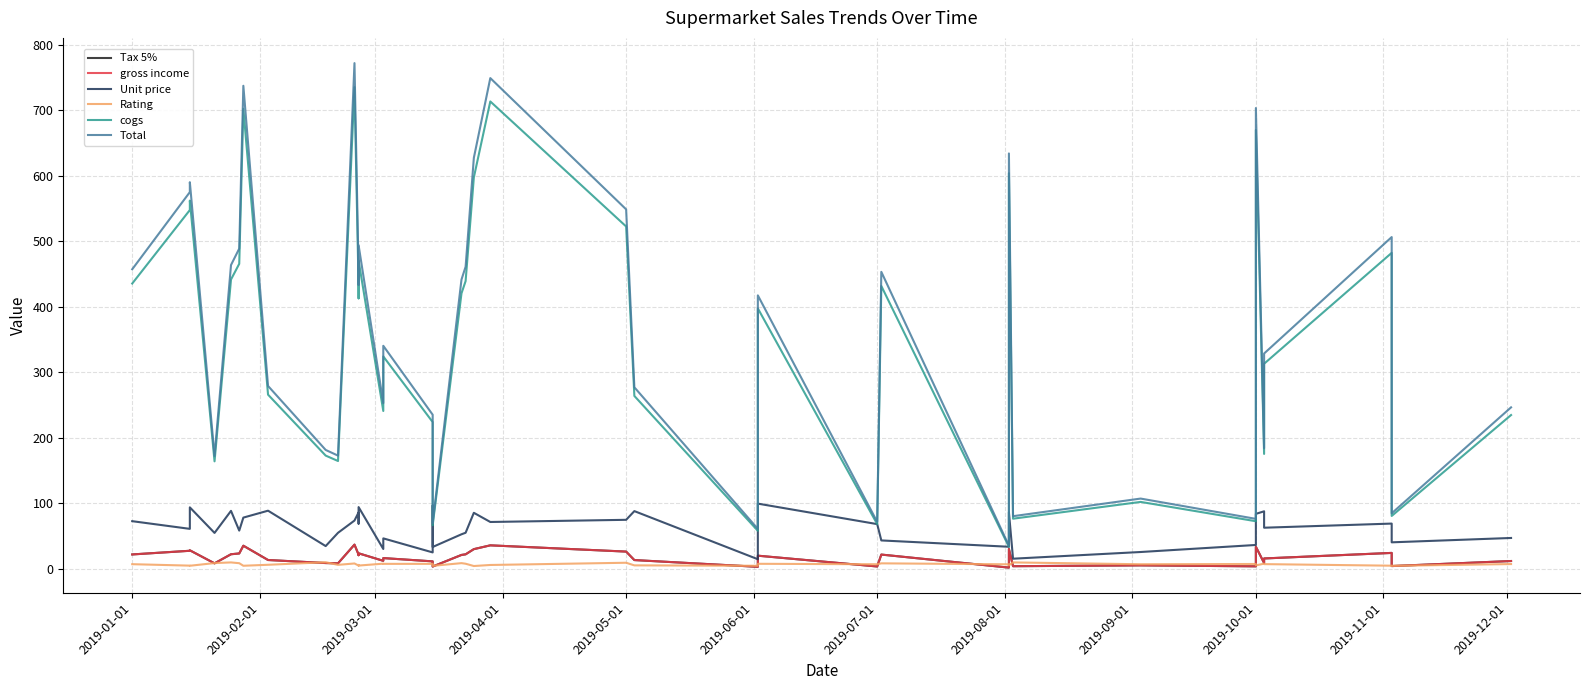

Is it true that Rating equals 8.4 at 2019-06-01?

True